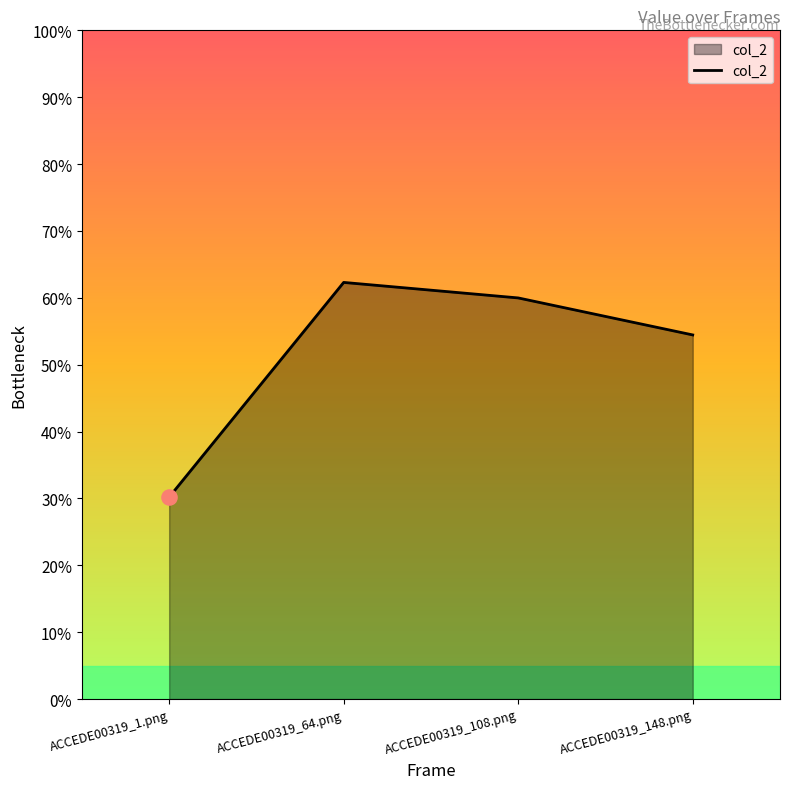

Which has a higher value, ACCEDE00319_148.png or ACCEDE00319_64.png?

ACCEDE00319_64.png